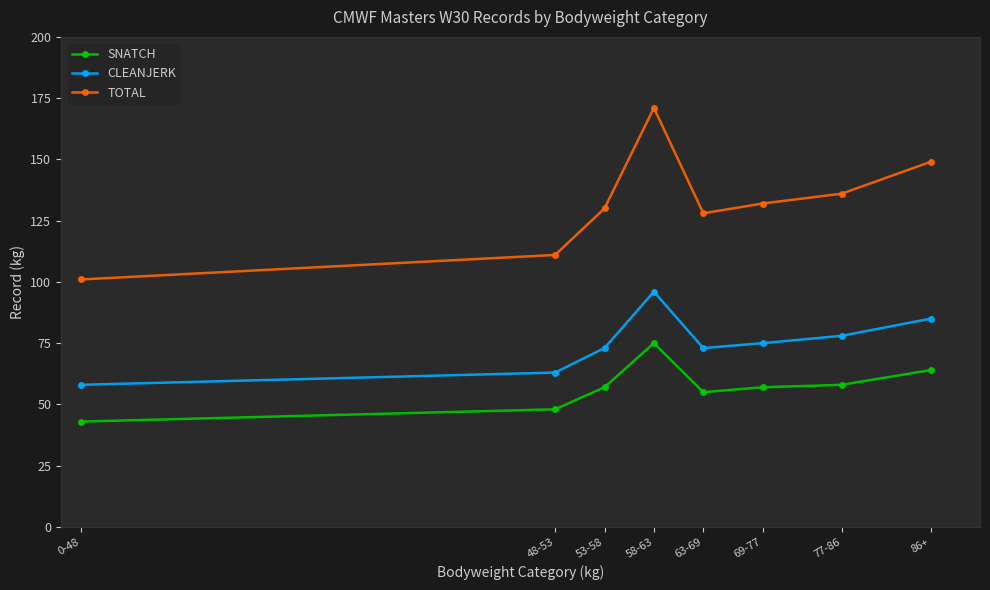

What is the label of the 8th point from the right?

0-48